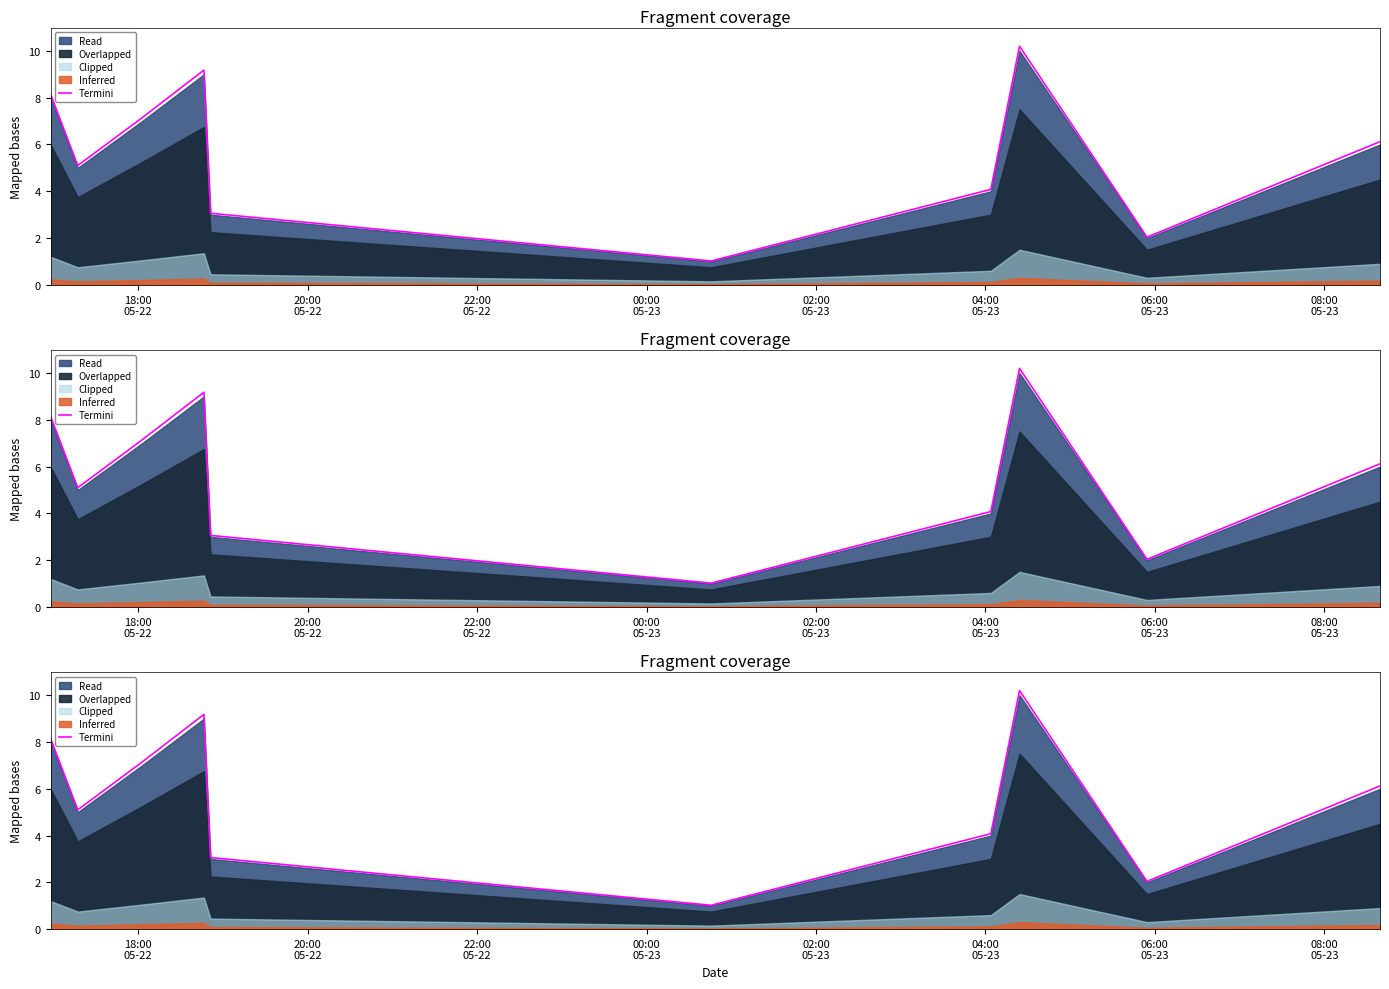

How many values are below 6?

5